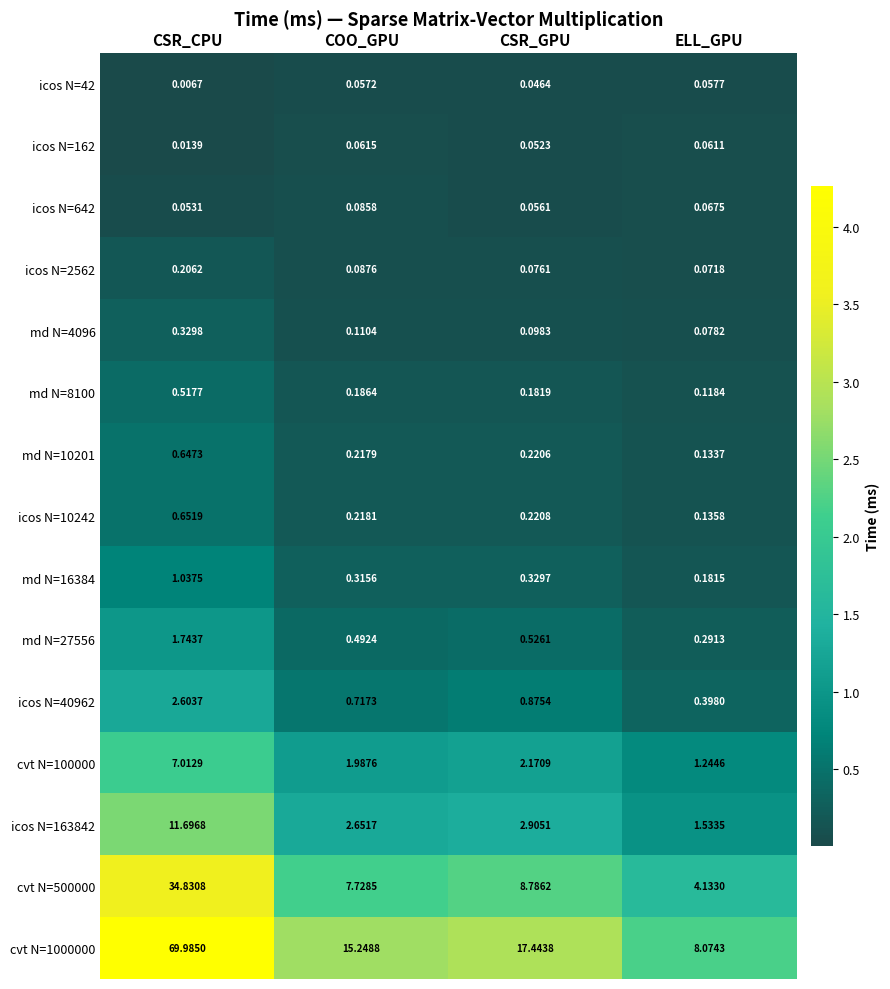

Where is icos N=10242 nearest to the value 0?

ELL_GPU